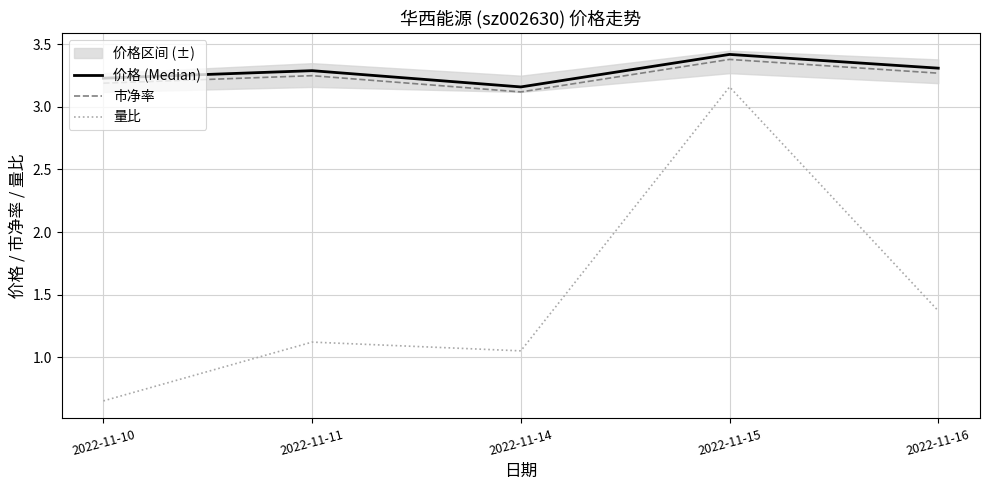

How many 市净率 values are between 3 and 4?

5